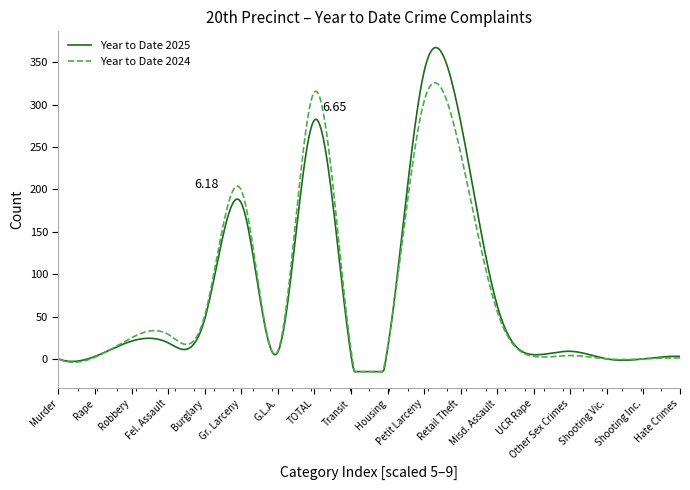

What are all the series names shown in the legend?

Year to Date 2025, Year to Date 2024